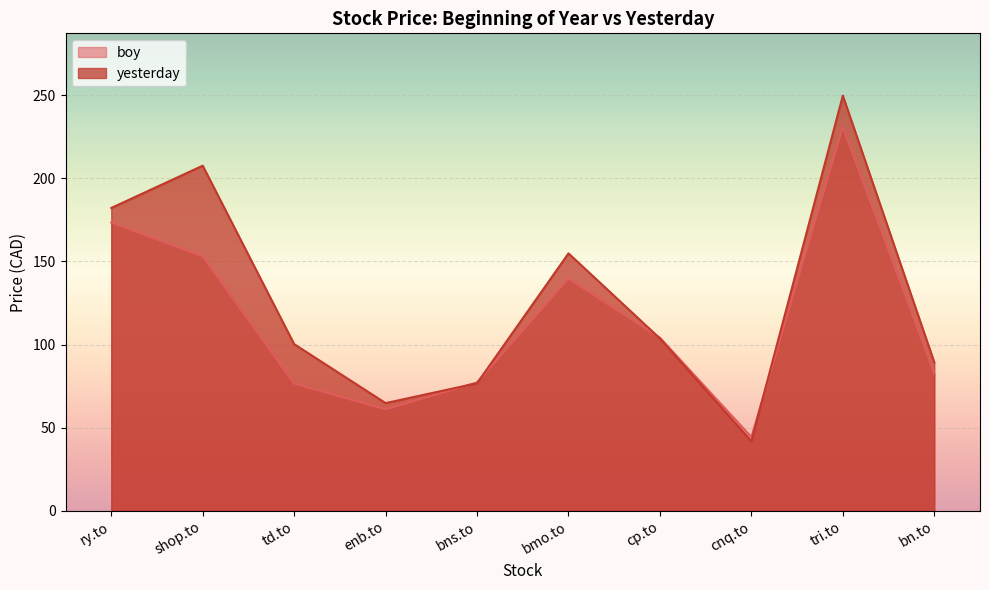

Does the chart display data point markers on the line(s)?

No